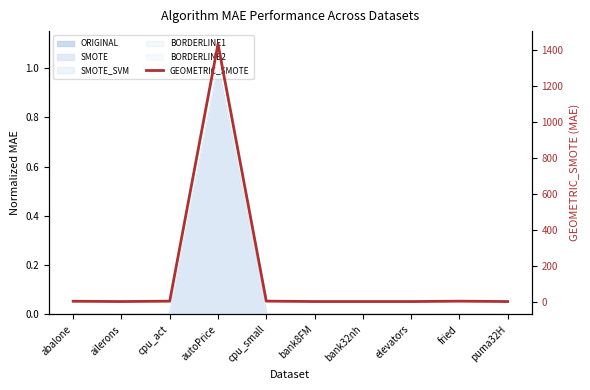

At which category does the data reach its first local valley?

ailerons